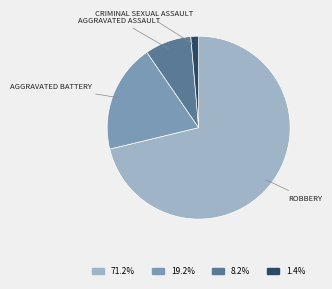

How many slices are in this pie chart?

4